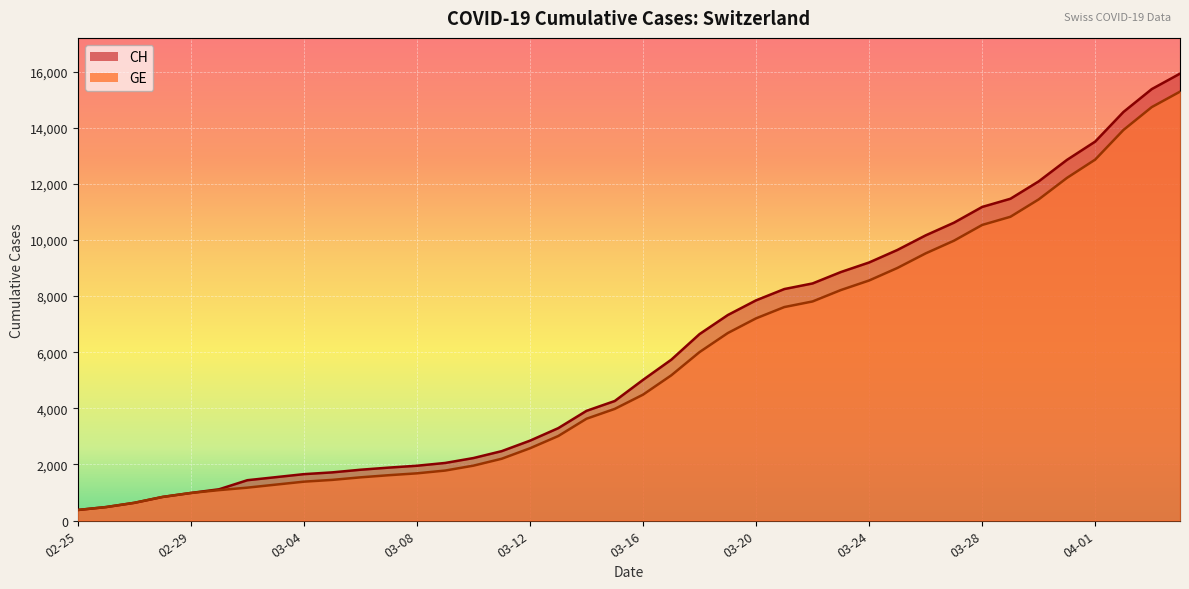

Which series has the largest range (max minus min)?

CH